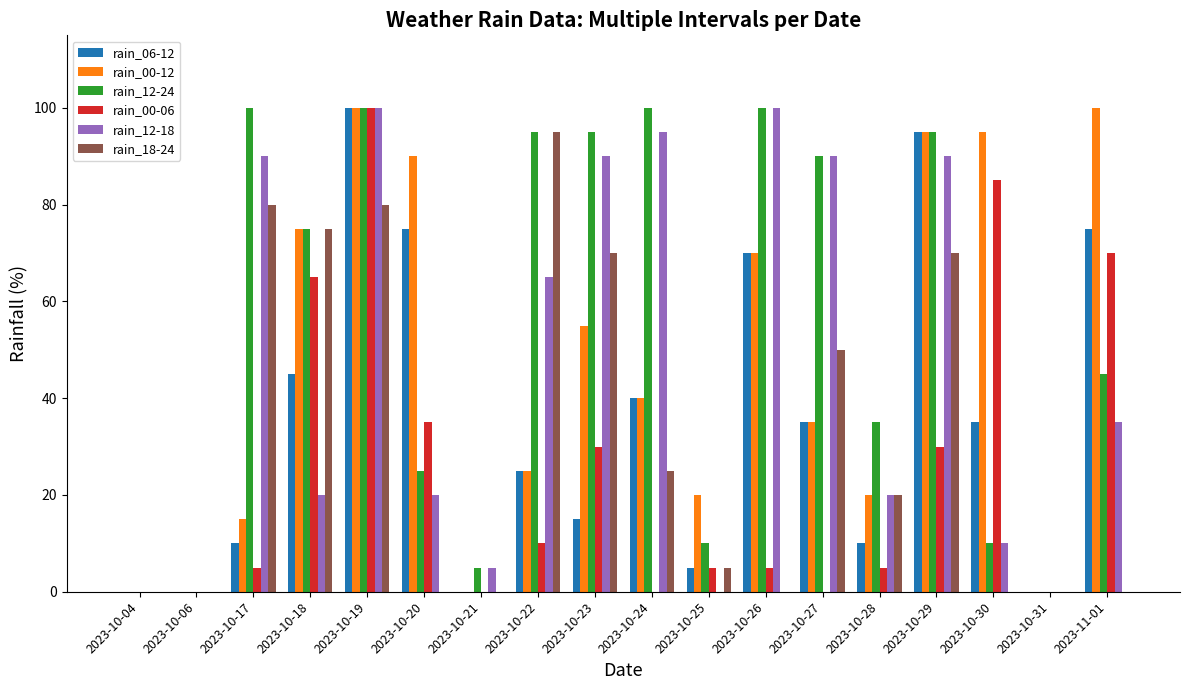

How many groups of bars are there?

18